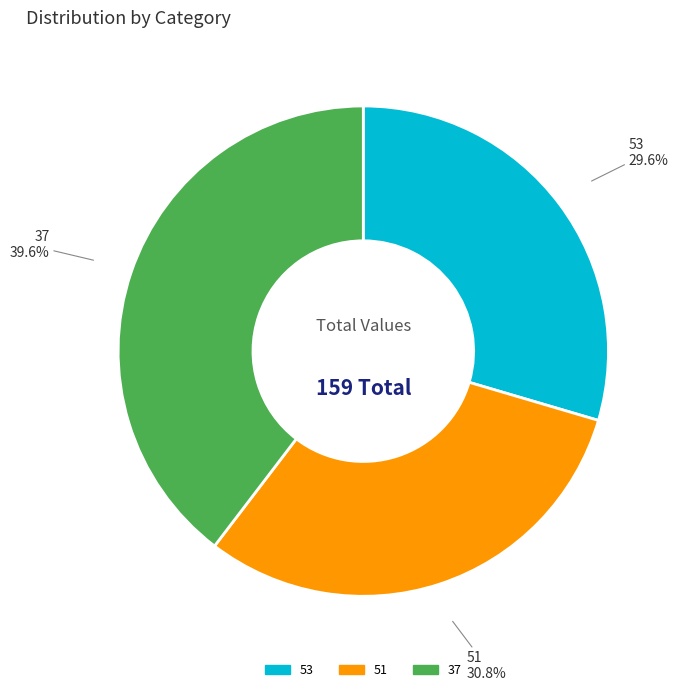

Between 53 and 37, which is larger?

37